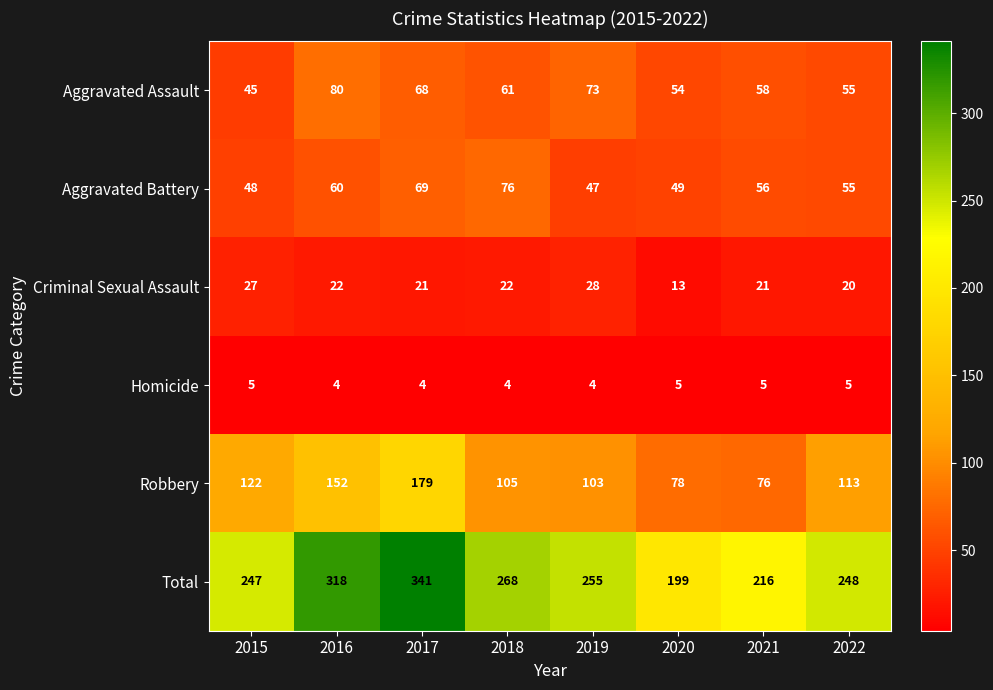

What is the approximate value of Total at 2018, to the nearest 10?

270